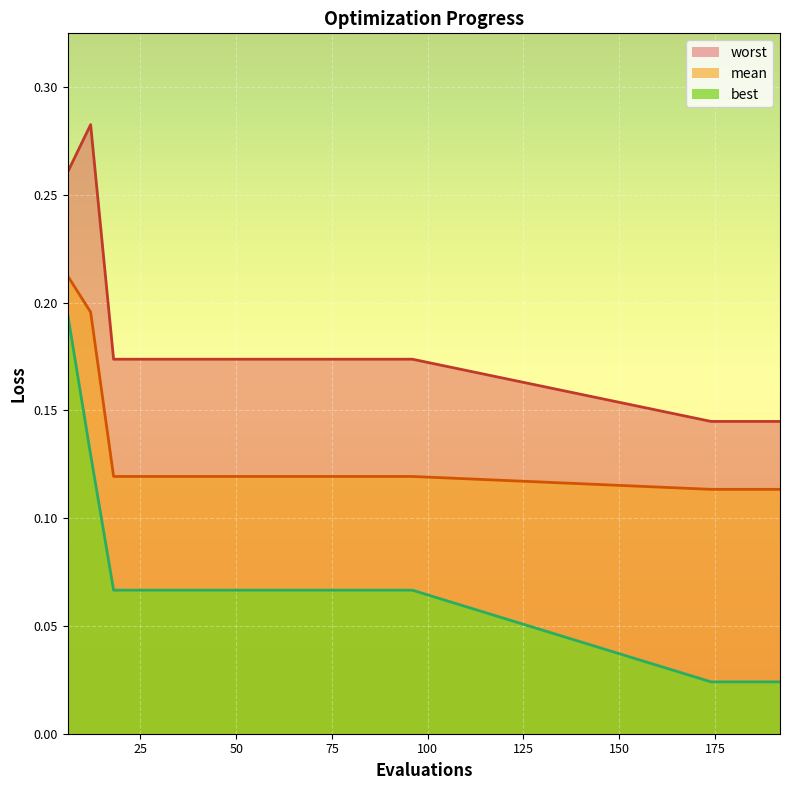

Reading left to right, what are all the values shown in this chart?

mean: 6=0.2	12=0.2	18=0.1	24=0.1	30=0.1	36=0.1	42=0.1	48=0.1	54=0.1	60=0.1	66=0.1	72=0.1	78=0.1	84=0.1	90=0.1	96=0.1	174=0.1	180=0.1	186=0.1	192=0.1
best: 6=0.2	12=0.1	18=0.1	24=0.1	30=0.1	36=0.1	42=0.1	48=0.1	54=0.1	60=0.1	66=0.1	72=0.1	78=0.1	84=0.1	90=0.1	96=0.1	174=0.0	180=0.0	186=0.0	192=0.0
worst: 6=0.3	12=0.3	18=0.2	24=0.2	30=0.2	36=0.2	42=0.2	48=0.2	54=0.2	60=0.2	66=0.2	72=0.2	78=0.2	84=0.2	90=0.2	96=0.2	174=0.1	180=0.1	186=0.1	192=0.1